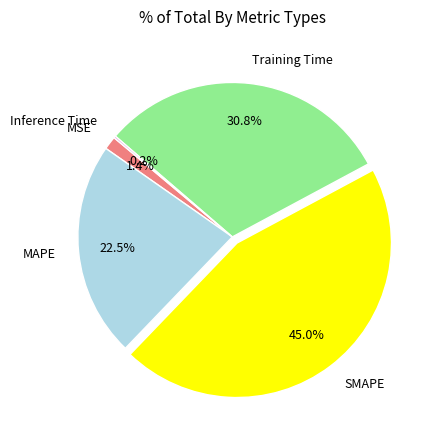

Between SMAPE and MSE, which is larger?

SMAPE